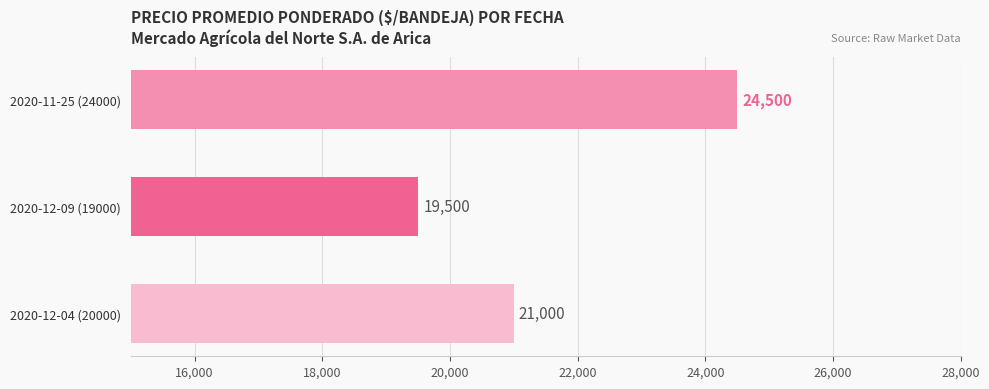

How many data points does each series have?

3